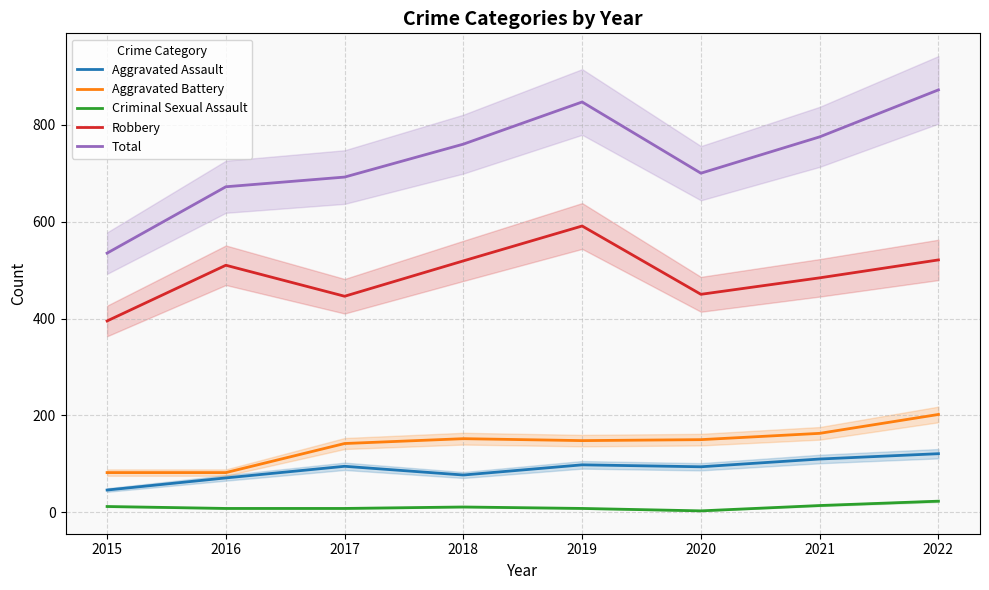

At which category is the sum across all series the highest?

2022